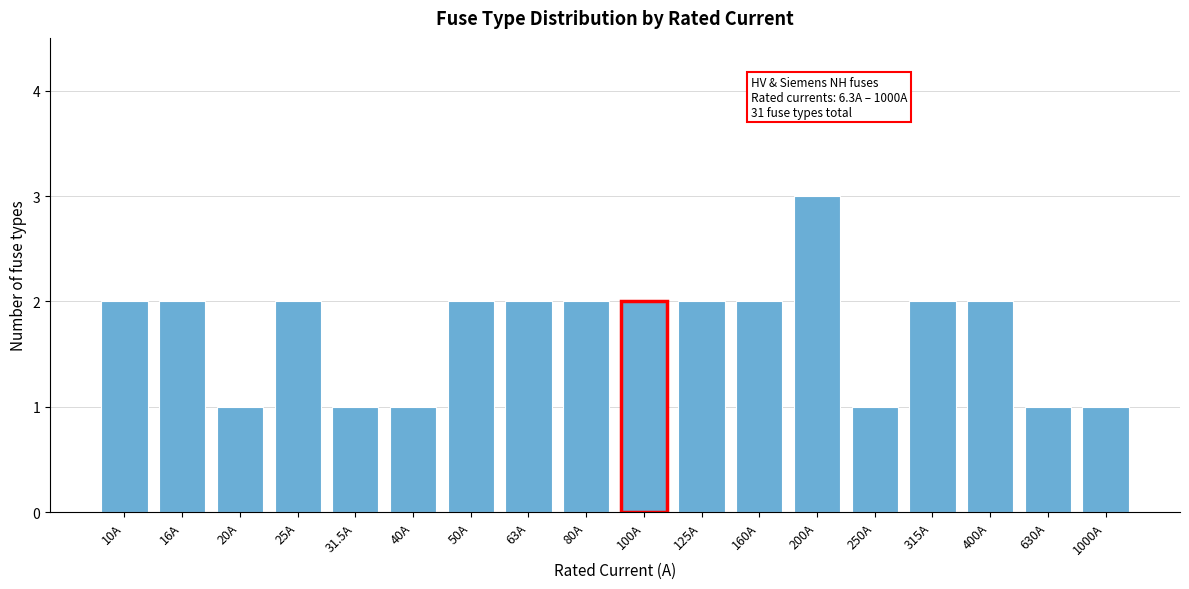

Reading left to right, list all the values displayed in this chart.

10A=2	16A=2	20A=1	25A=2	31.5A=1	40A=1	50A=2	63A=2	80A=2	100A=2	125A=2	160A=2	200A=3	250A=1	315A=2	400A=2	630A=1	1000A=1